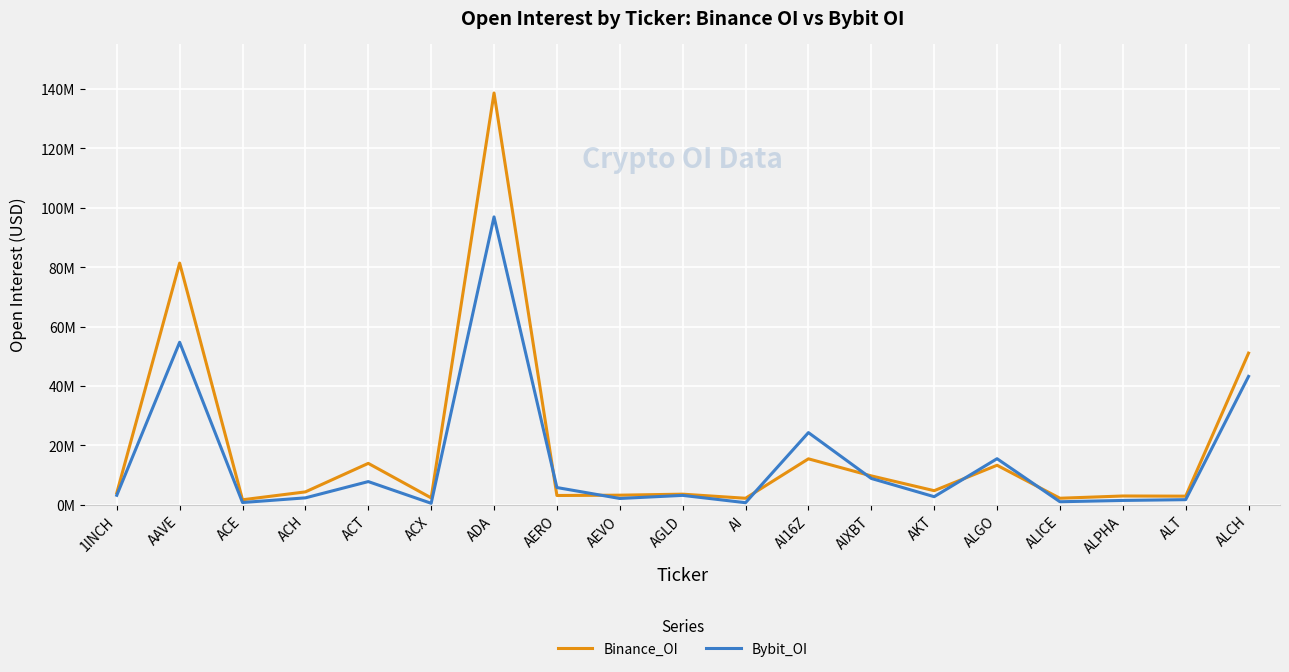

At which label is Bybit_OI closest to 48691343?

ALCH